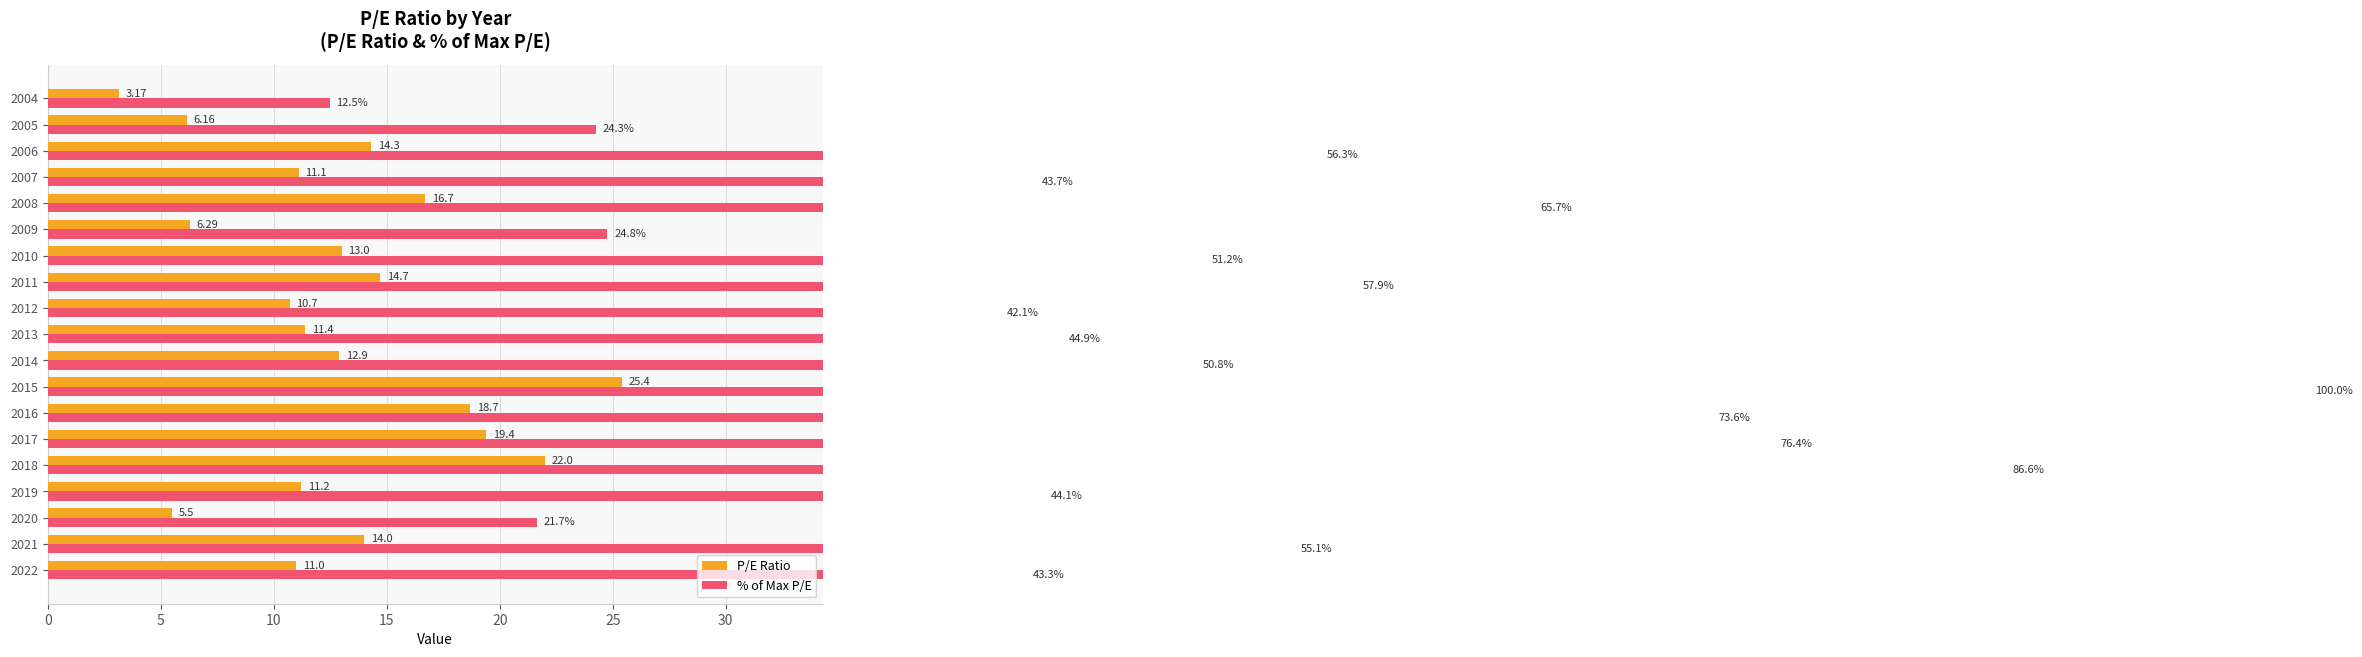

Reading left to right, extract all data points from this chart.

P/E Ratio: 11.0	14.0	5.5	11.2	22.0	19.4	18.7	25.4	12.9	11.4	10.7	14.7	13.0	6.3	16.7	11.1	14.3	6.2	3.2
% of Max P/E: 43.3	55.1	21.7	44.1	86.6	76.4	73.6	100.0	50.8	44.9	42.1	57.9	51.2	24.8	65.7	43.7	56.3	24.3	12.5